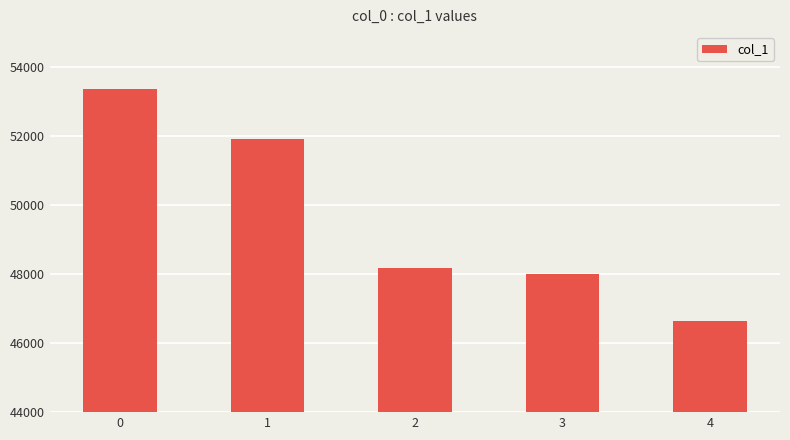

What is the maximum value shown in the chart?

53352